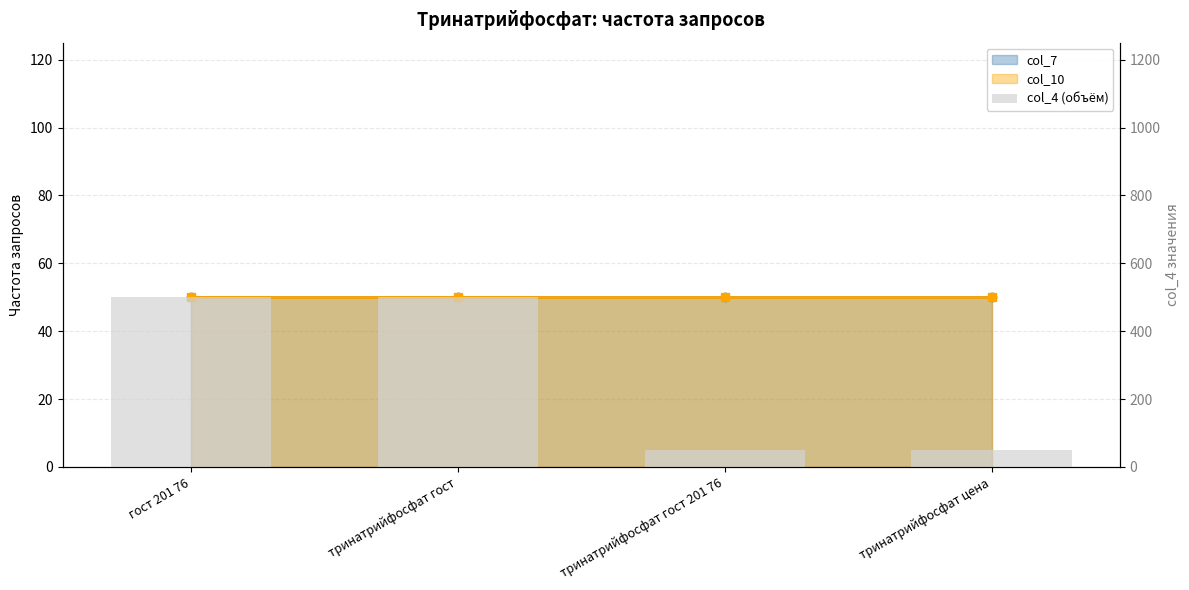

Are the bars horizontal?

No